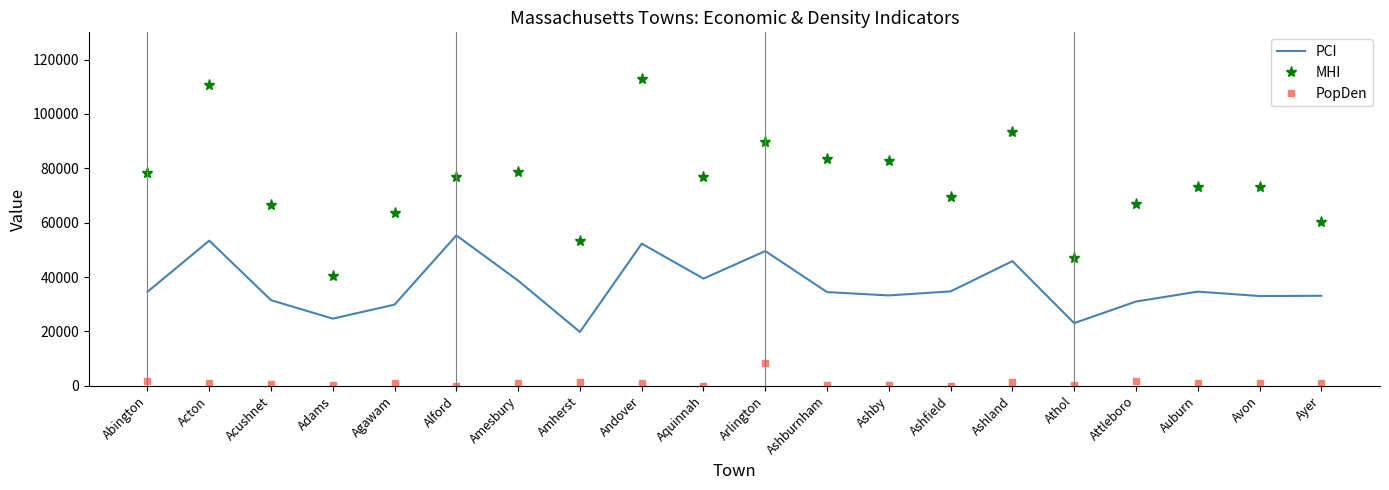

The value of PCI at Amherst is 27386.8. True or false?

False